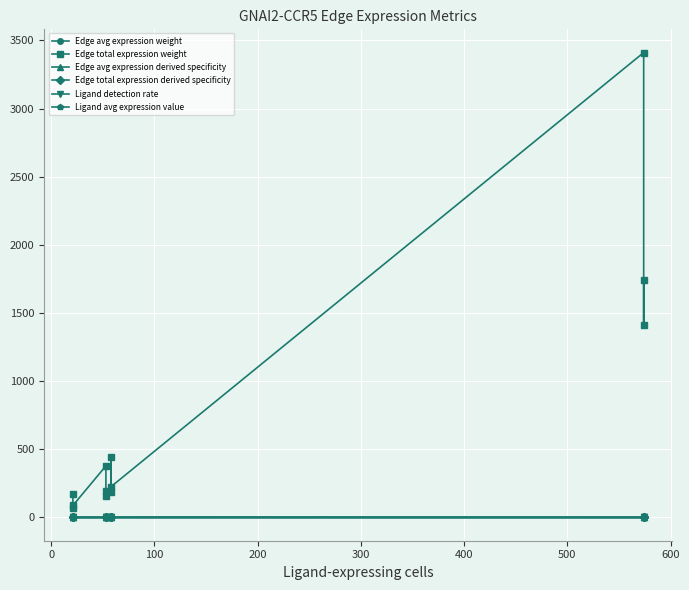

What is the total value across all series at 200?

379.7